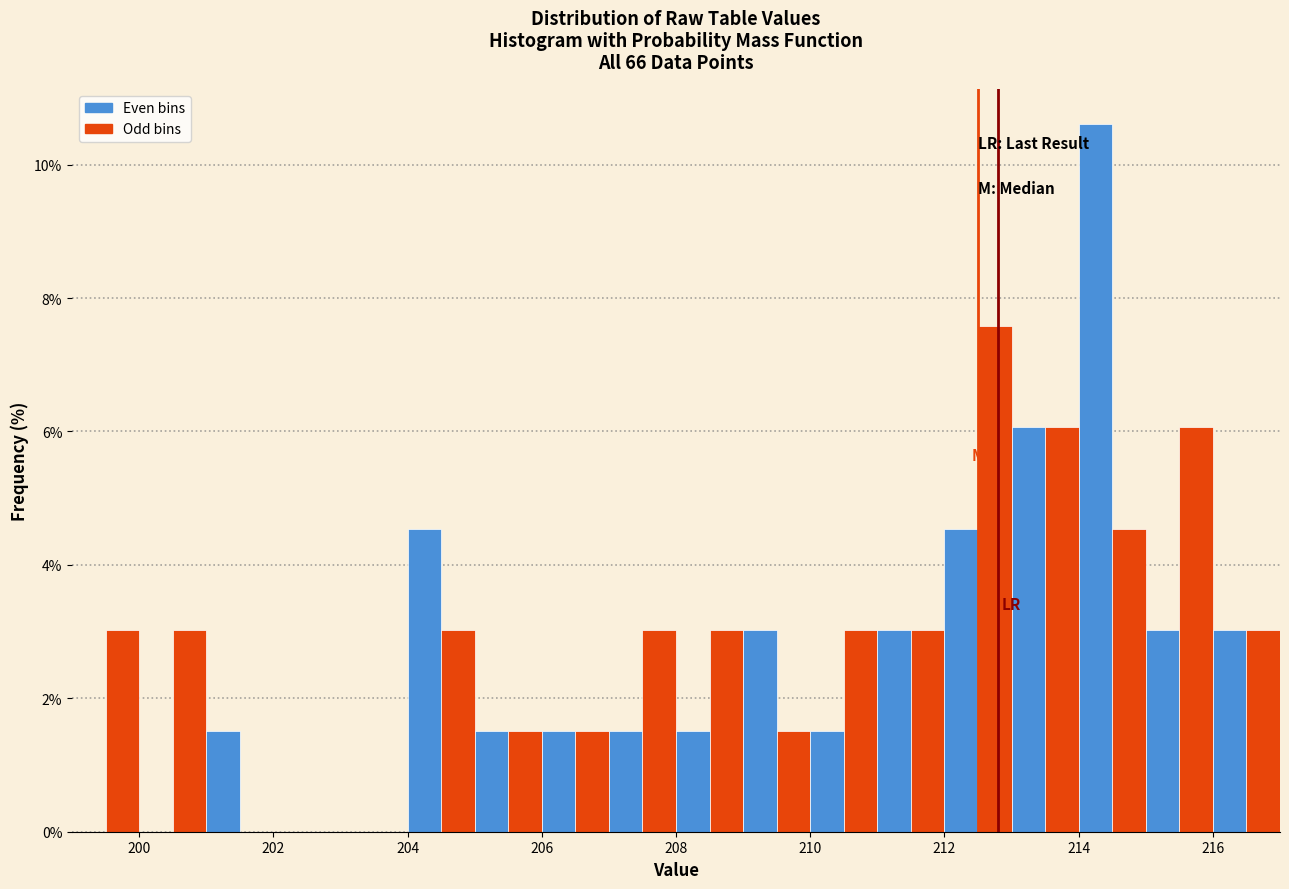

Around what value on the x-axis is the tallest bar? Give the approximate position of its centre, as read against the axis.

214.2